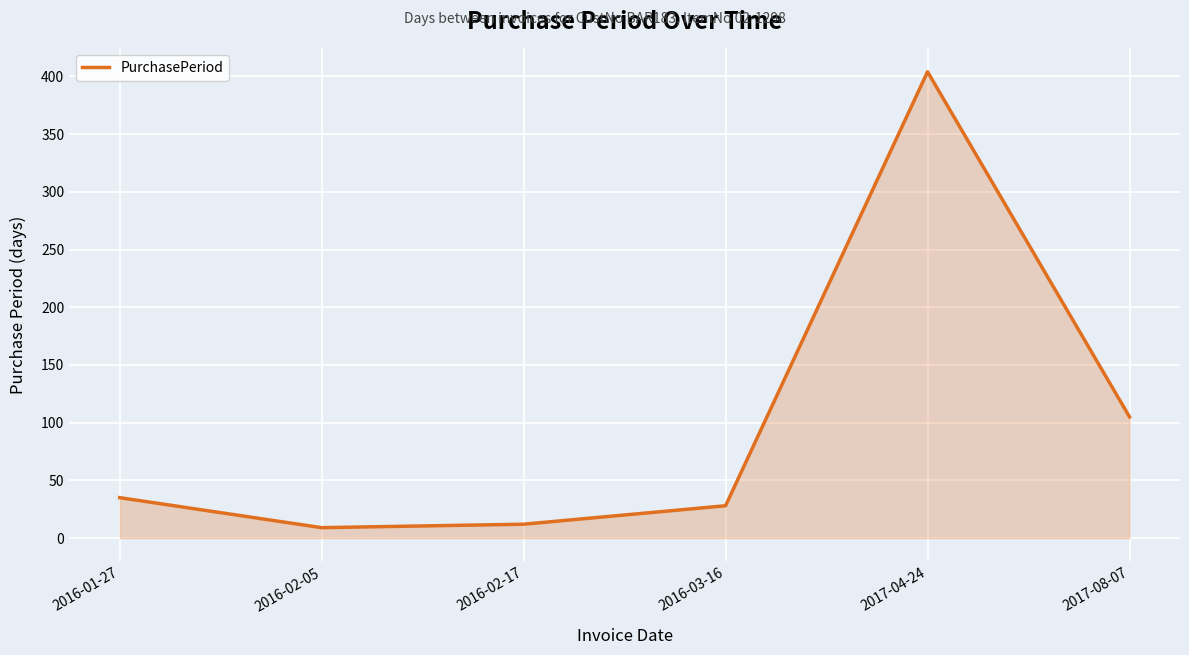

At which label is the value closest to 206?

2017-08-07